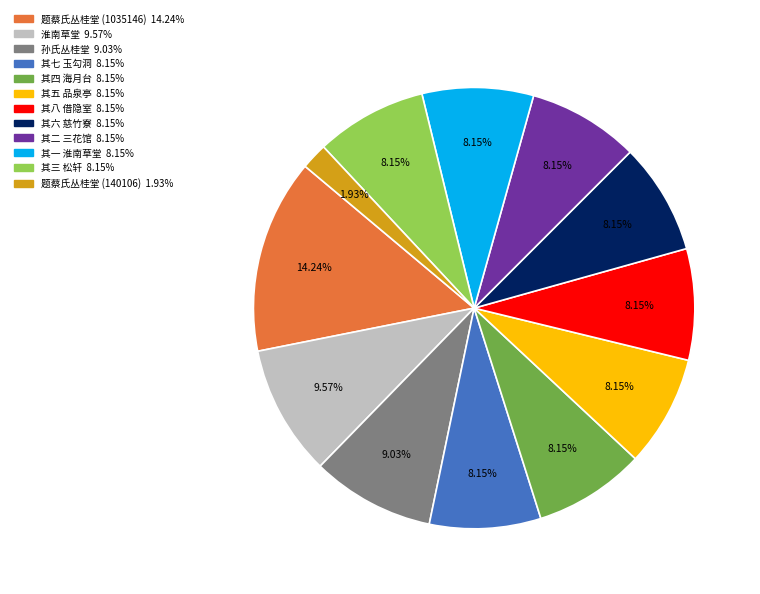

Does any single category account for the majority?

No